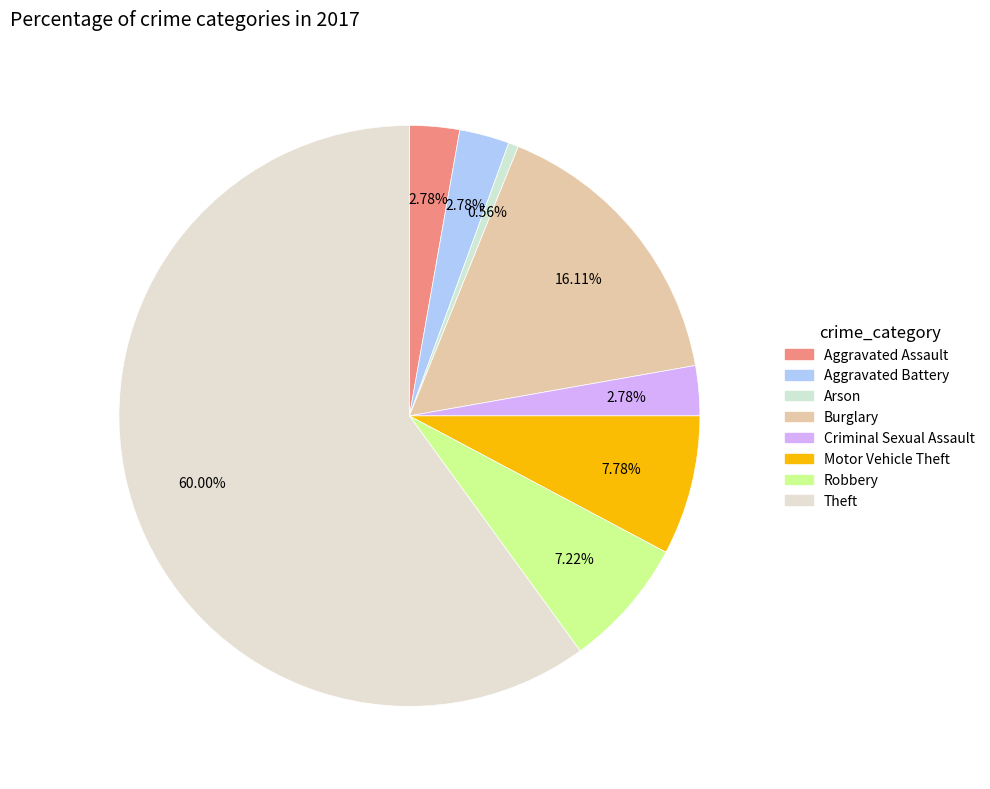

Is Theft the majority of the pie?

Yes